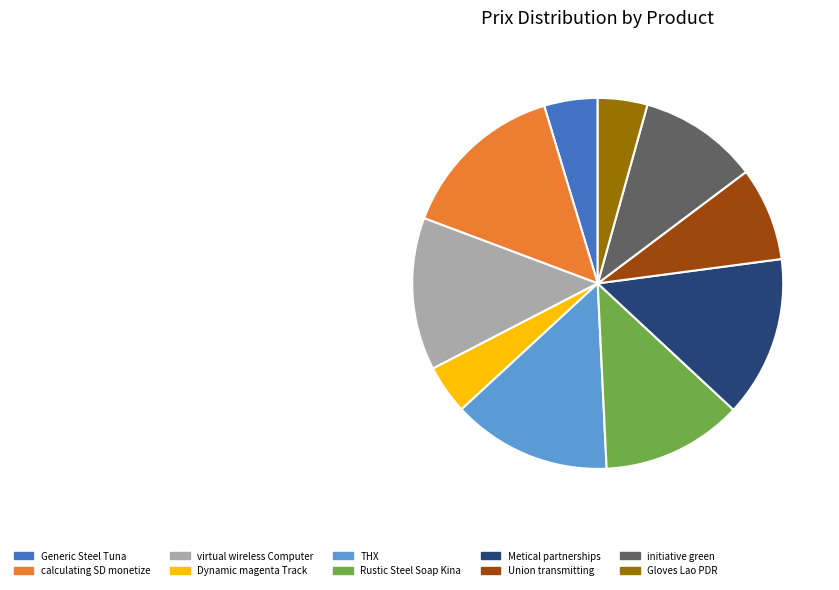

How many slices are in this pie chart?

10